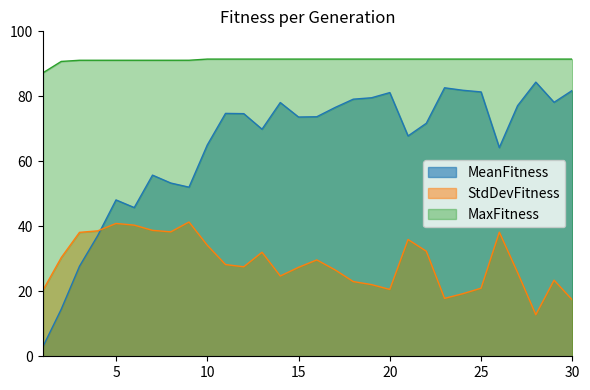

What is the value of the StdDevFitness point at the 6th from the left?

40.4